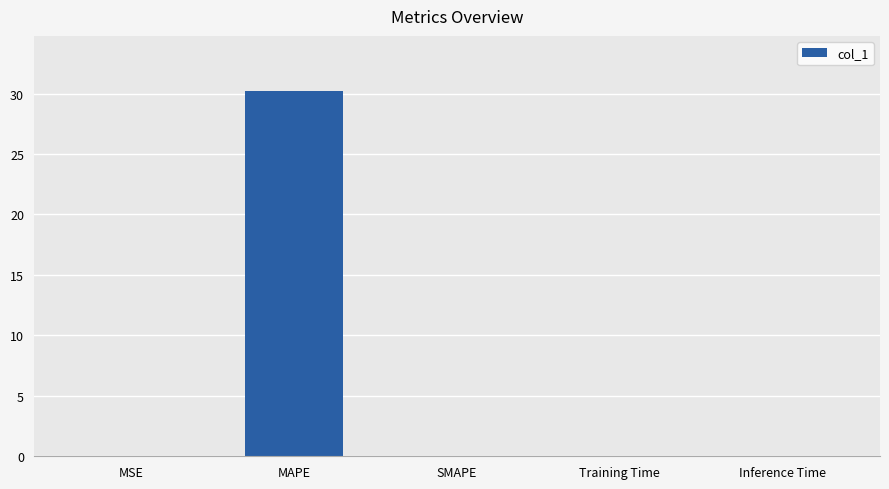

Count the number of data series in this chart.

1